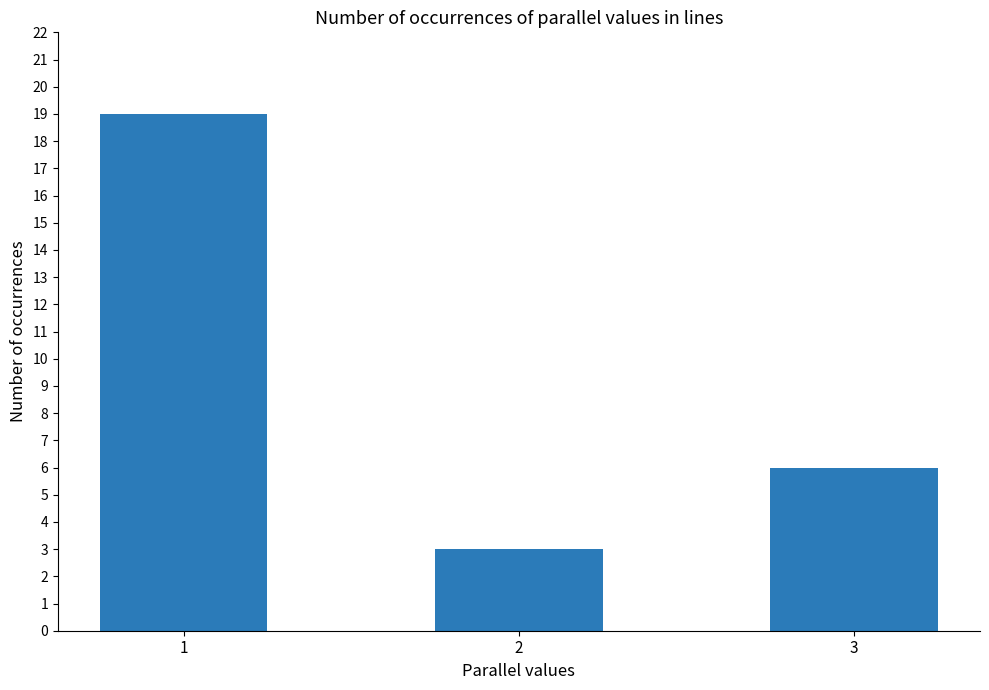

How many series are shown in this chart?

1